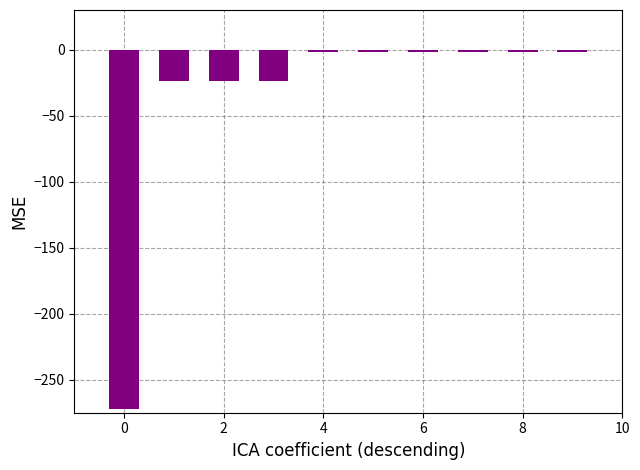

What is the smallest value displayed?

-272